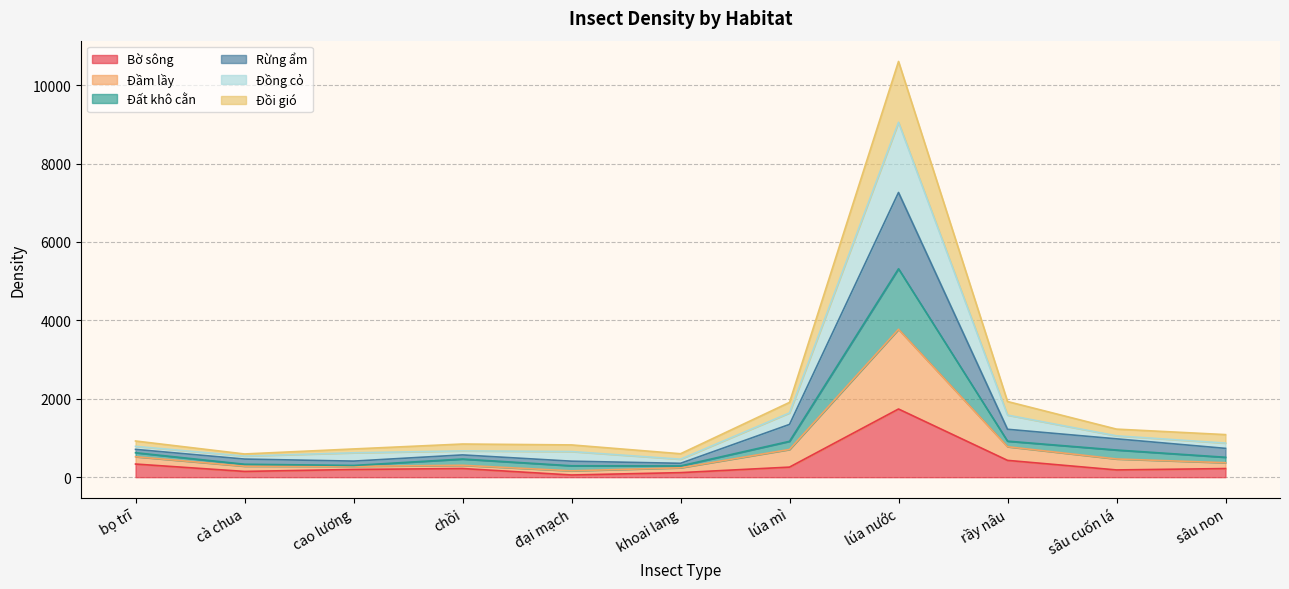

Is it true that Đất khô cằn equals 299 at cao lương?

True